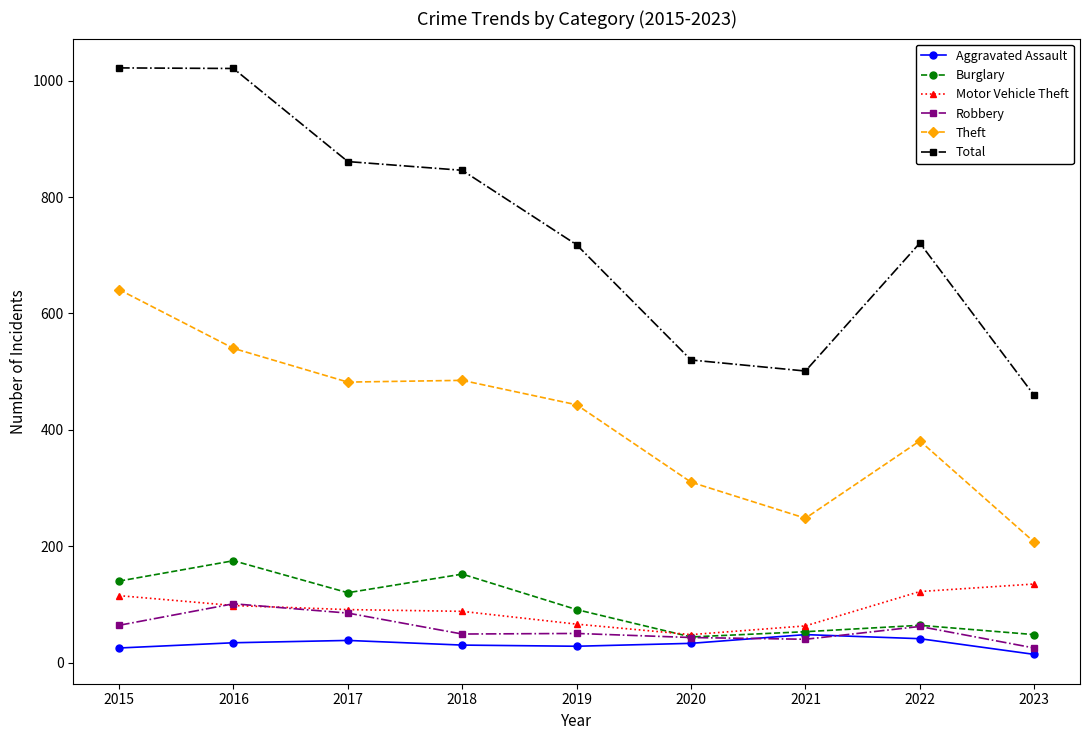

Does the chart have visible grid lines?

No